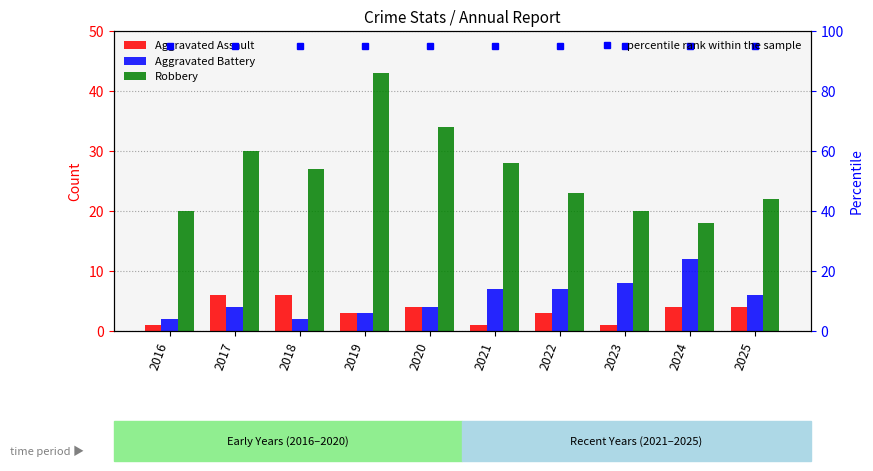

At which category does the chart reach its minimum across all series?

2016